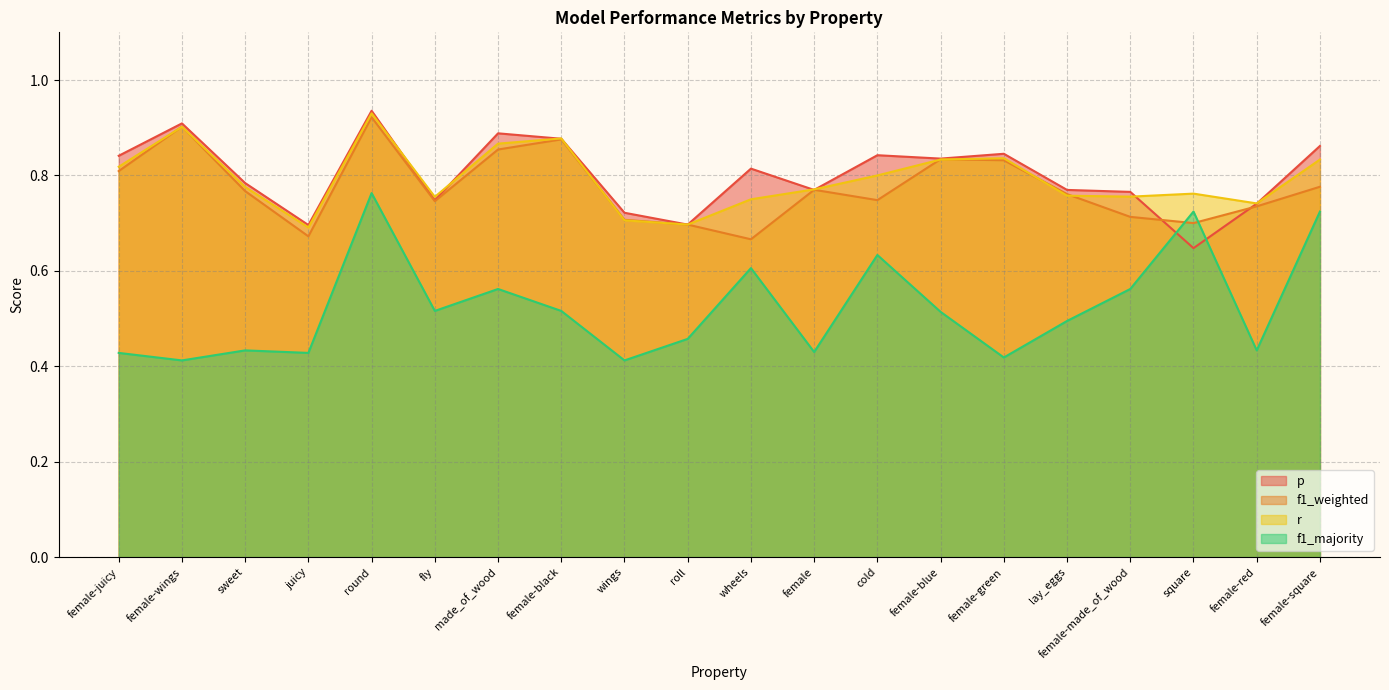

What is the total value across all series at cold?

3.0